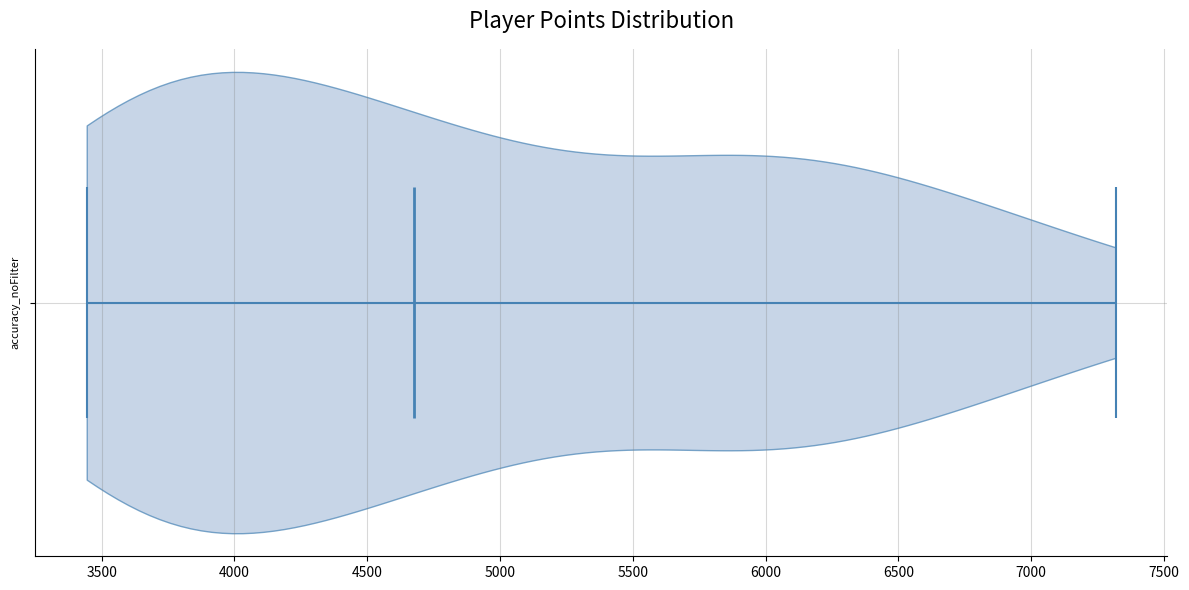

Read this violin plot against the x-axis: where its median line is, and the lowest and highest points the violin reaches. The values are not printed on the chart, so give them approximately, as read against the axis.

median line 4700, lowest point 3450, highest point 7300